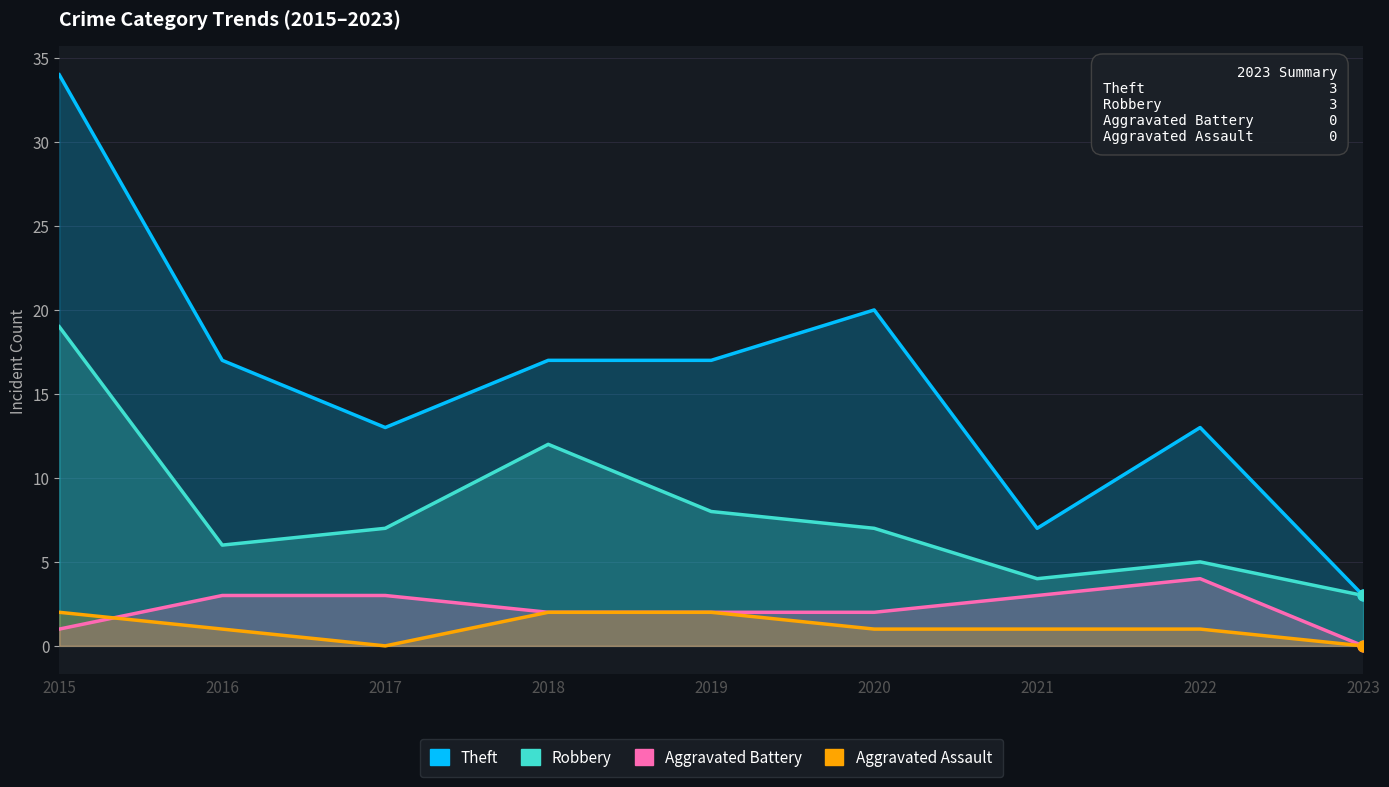

Which series has the largest total across all categories?

Theft